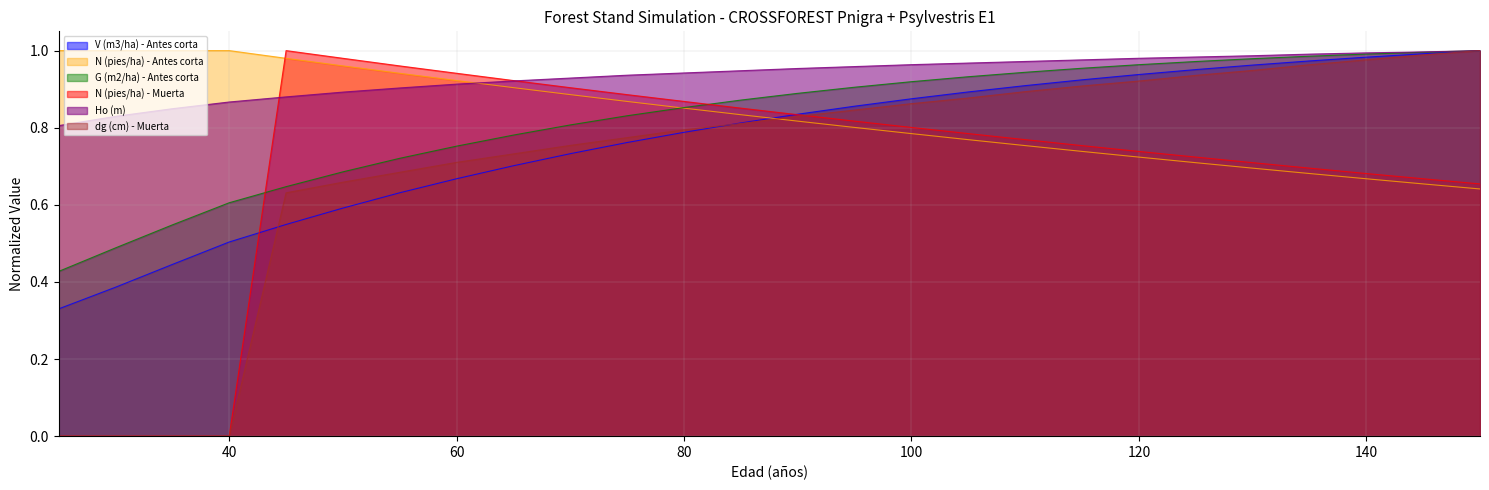

At which label does dg (cm) - Muerta reach its peak?

150